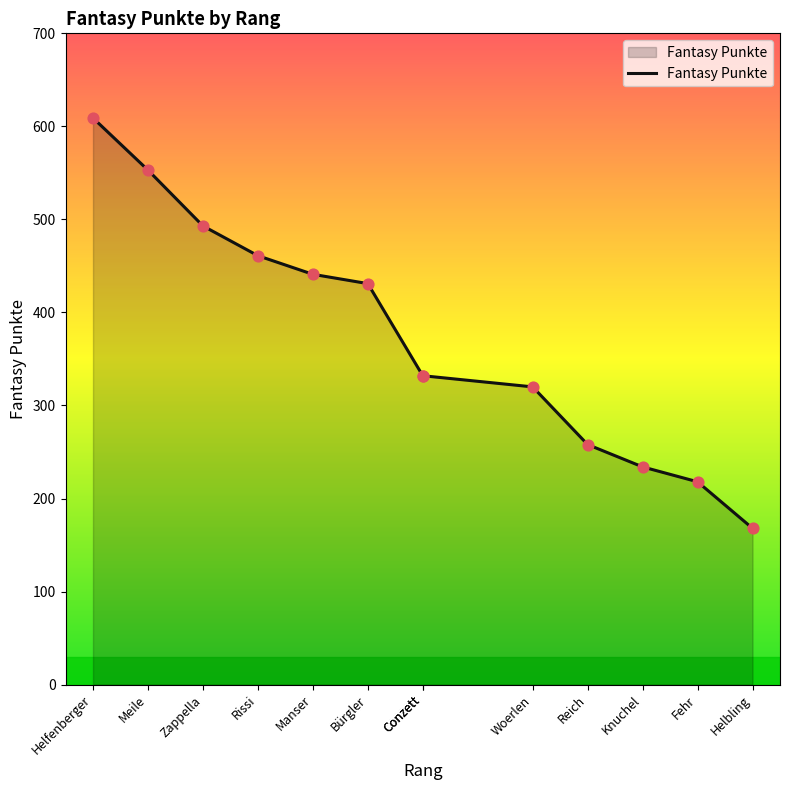

Approximately how many times larger is the value at Reich compared to Zappella?

0.5